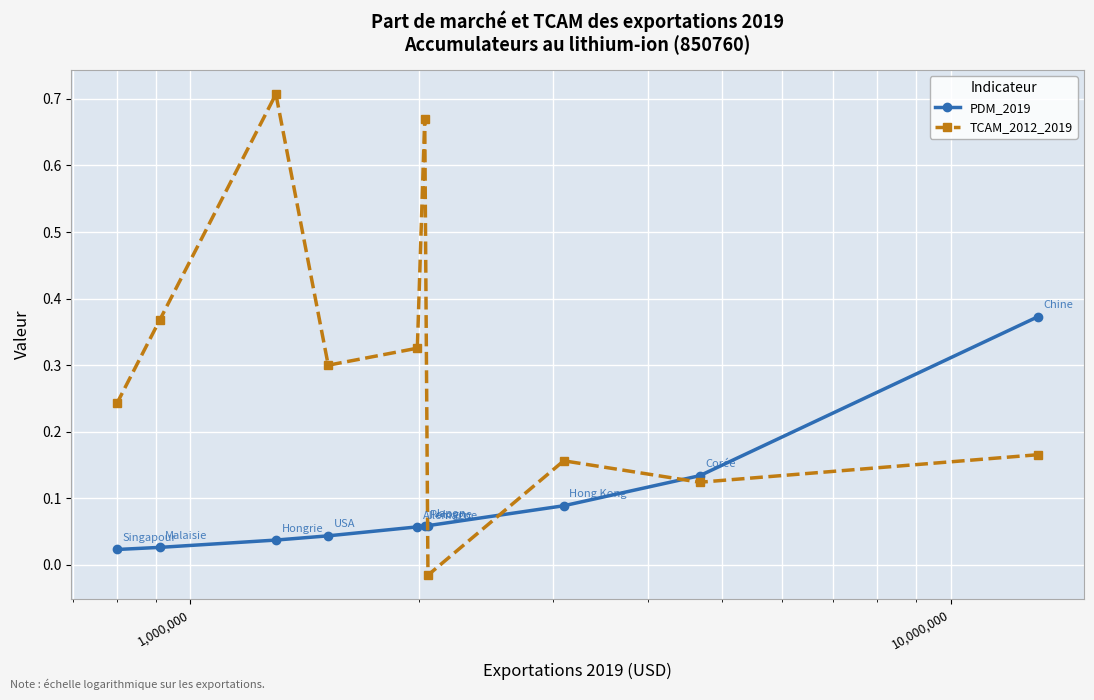

Which series has the largest total across all categories?

TCAM_2012_2019